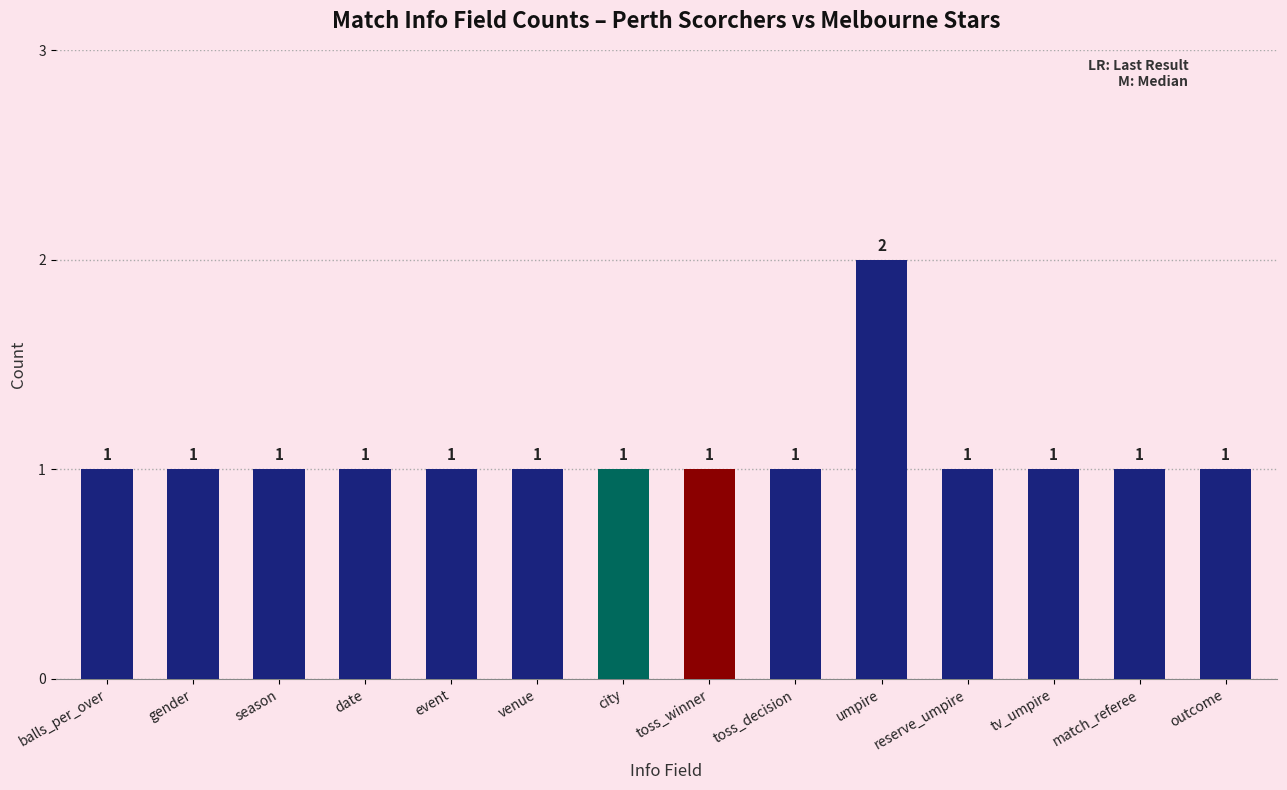

Count the number of data series in this chart.

1